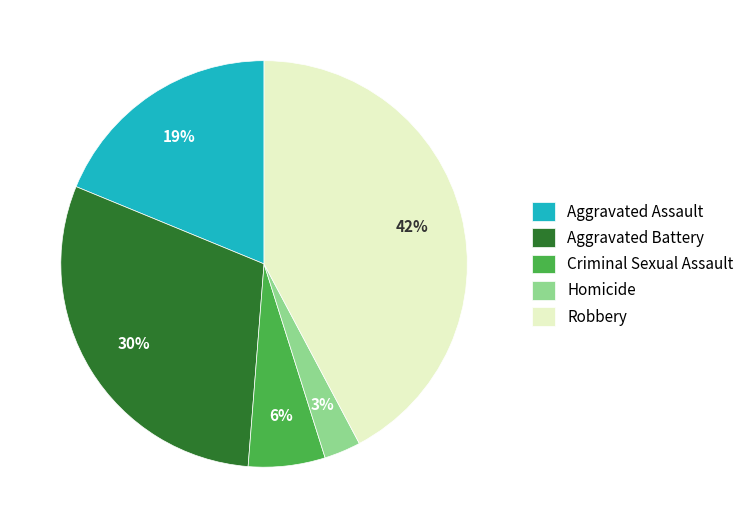

To the nearest percent, what is the difference between the Criminal Sexual Assault and Homicide slice percentages?

3%